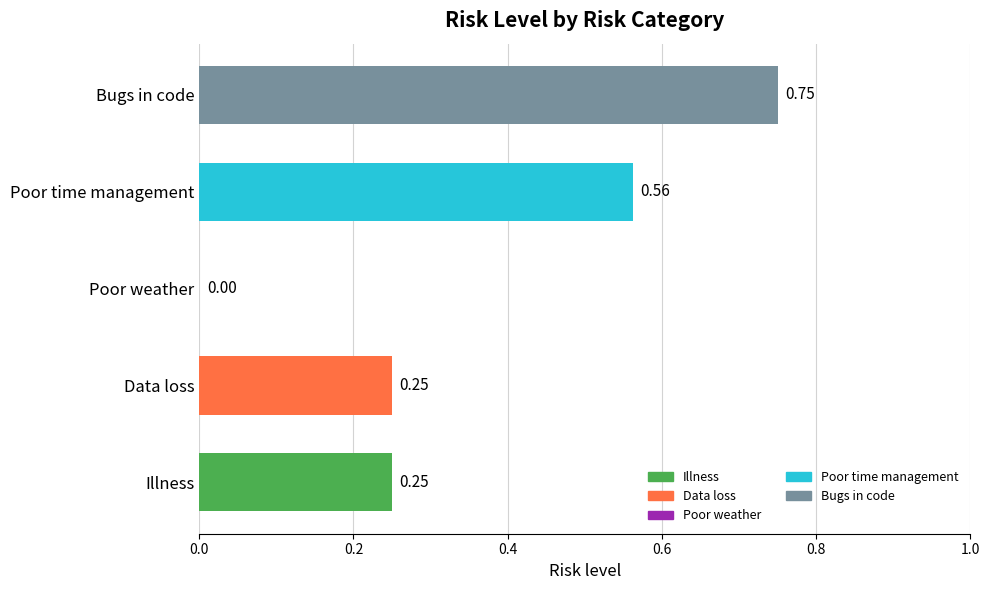

Between Bugs in code and Poor time management, which is larger?

Bugs in code